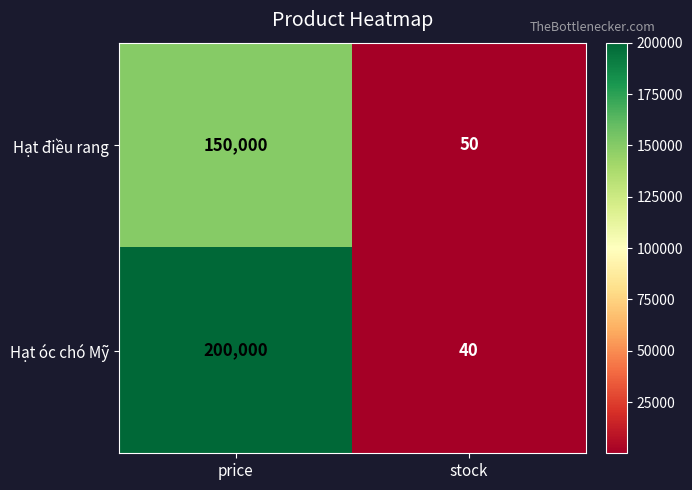

Count the number of data series in this chart.

2